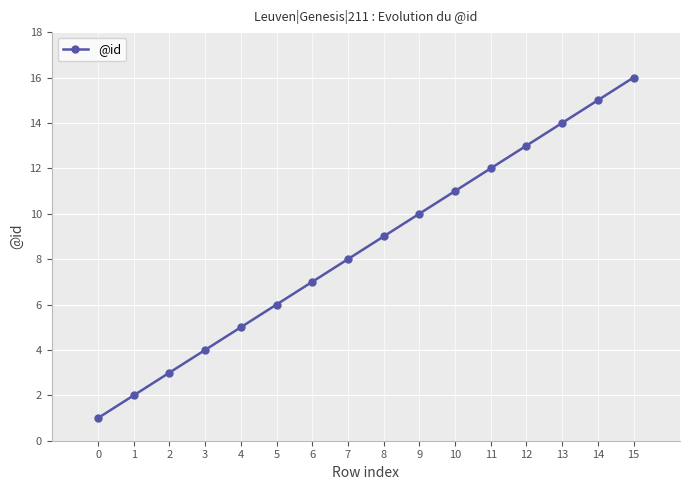

Reading left to right, extract all data points from this chart.

1	2	3	4	5	6	7	8	9	10	11	12	13	14	15	16